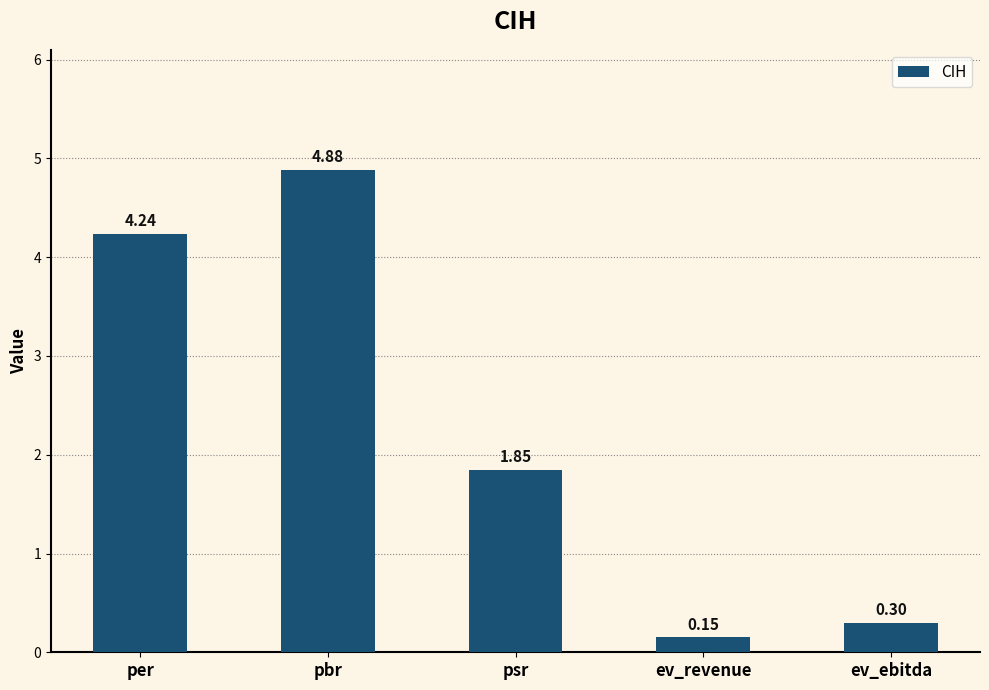

What value does the data have at pbr?

4.9